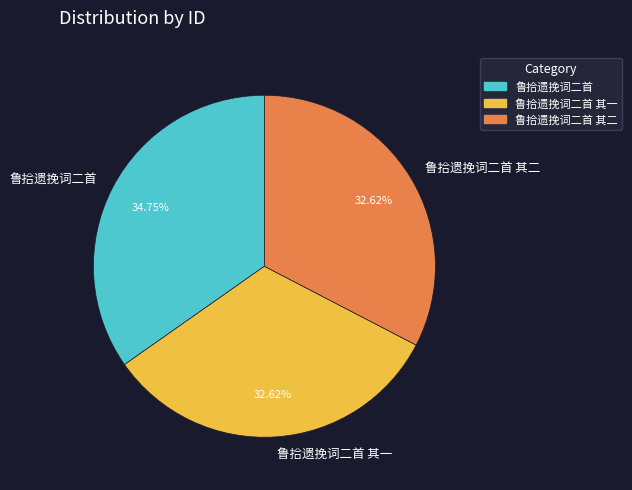

Does 鲁拾遗挽词二首 其二 account for over 50% of the chart?

No